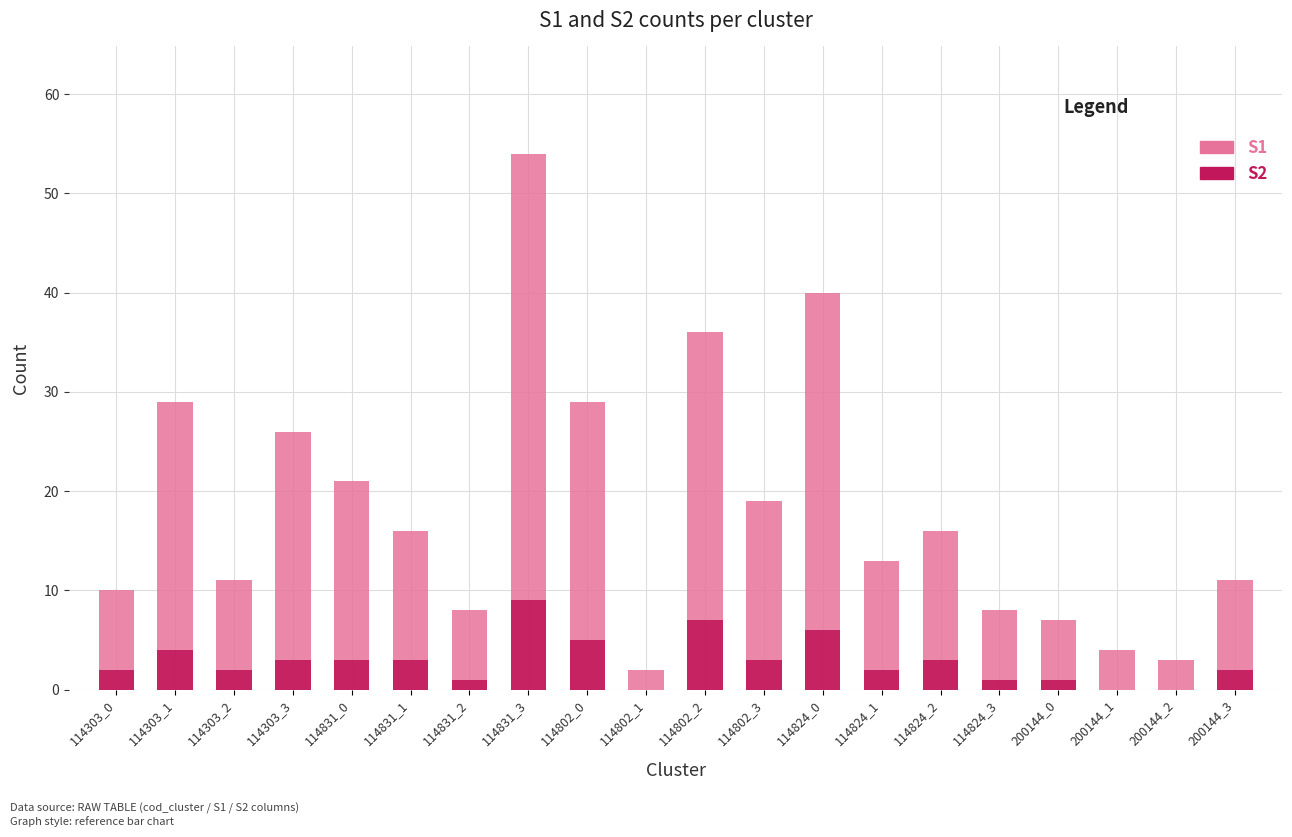

What is the total value across all series at 114802_2?

43